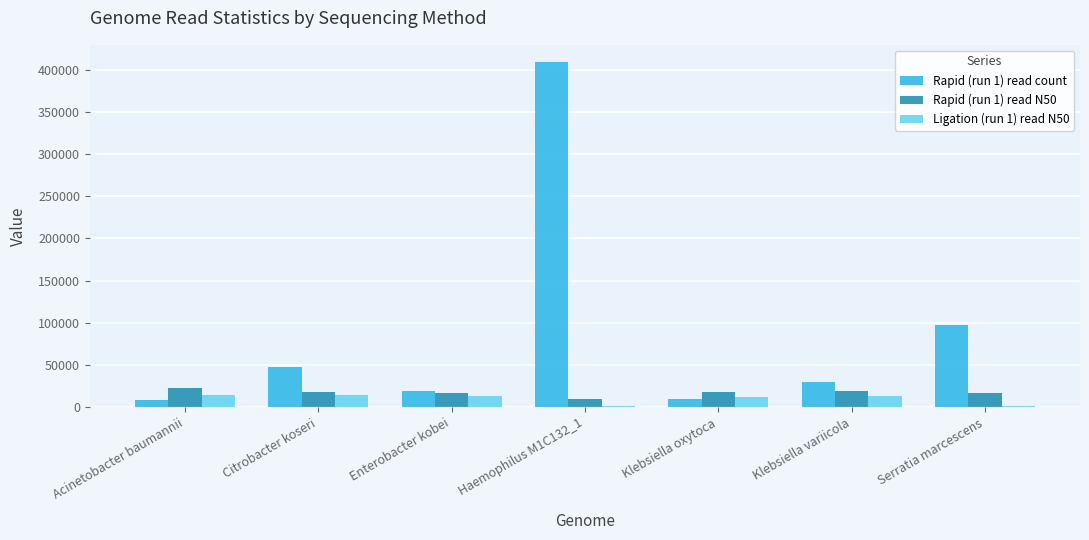

Which series has the largest total across all categories?

Rapid (run 1) read count